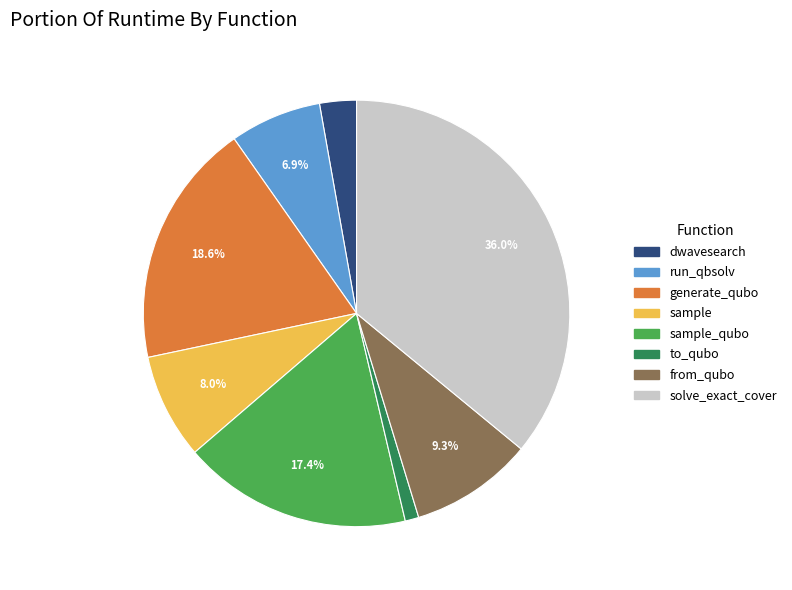

To the nearest percent, what is the difference between the largest and smallest slice percentages?

35%